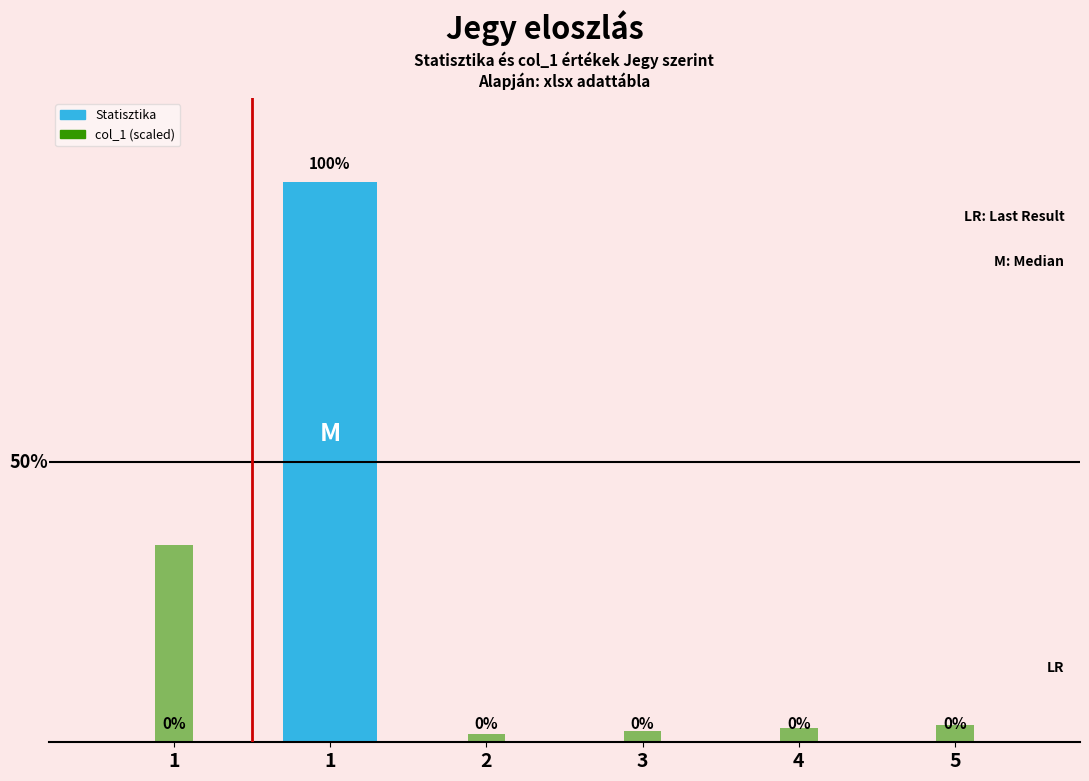

What is the approximate value of col_1 (scaled) at 1?

6.0